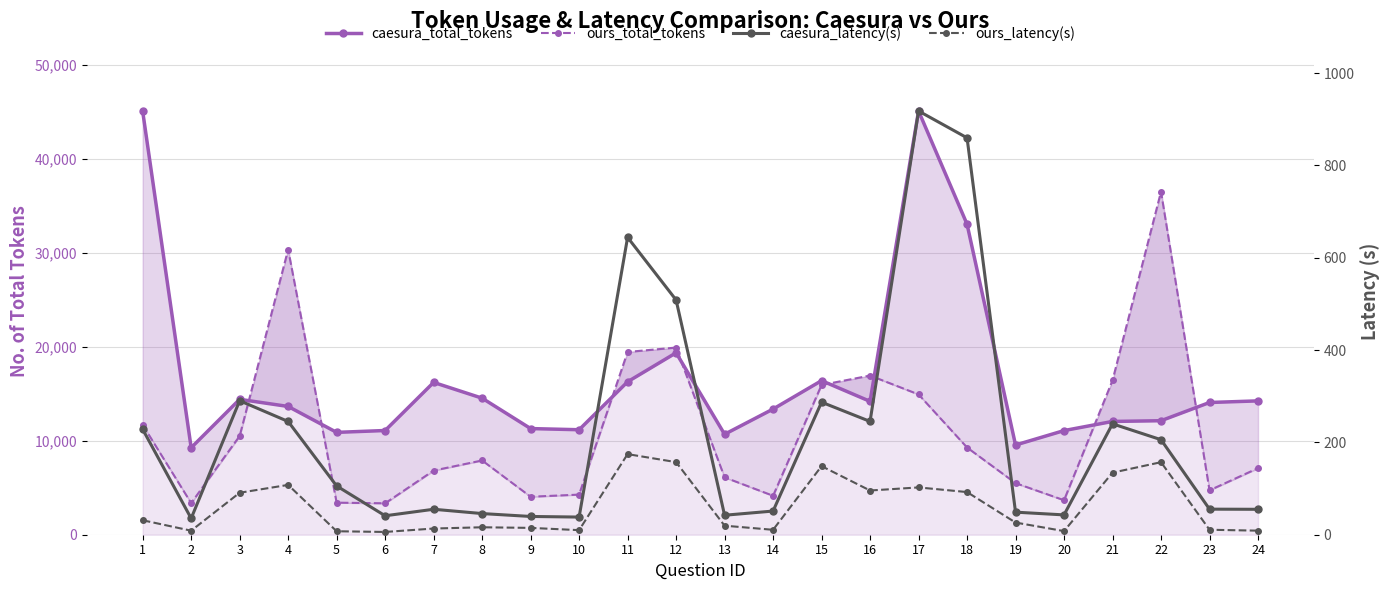

Does the chart display data point markers on the line(s)?

Yes